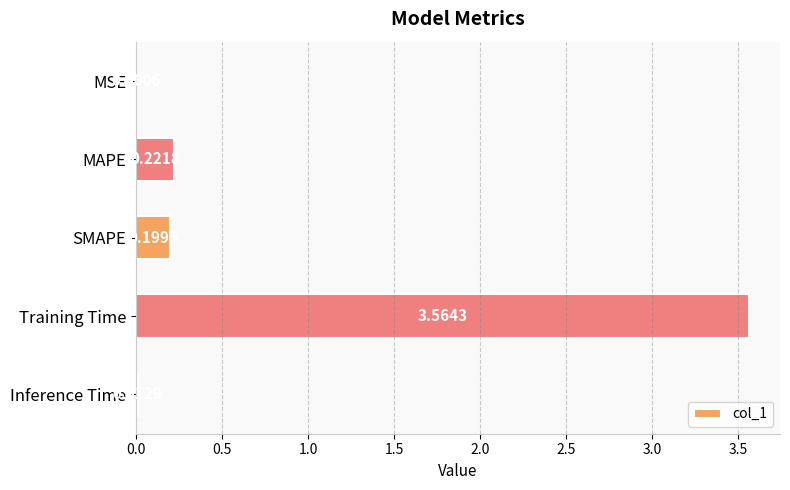

Which category has the highest value across all series?

Training Time